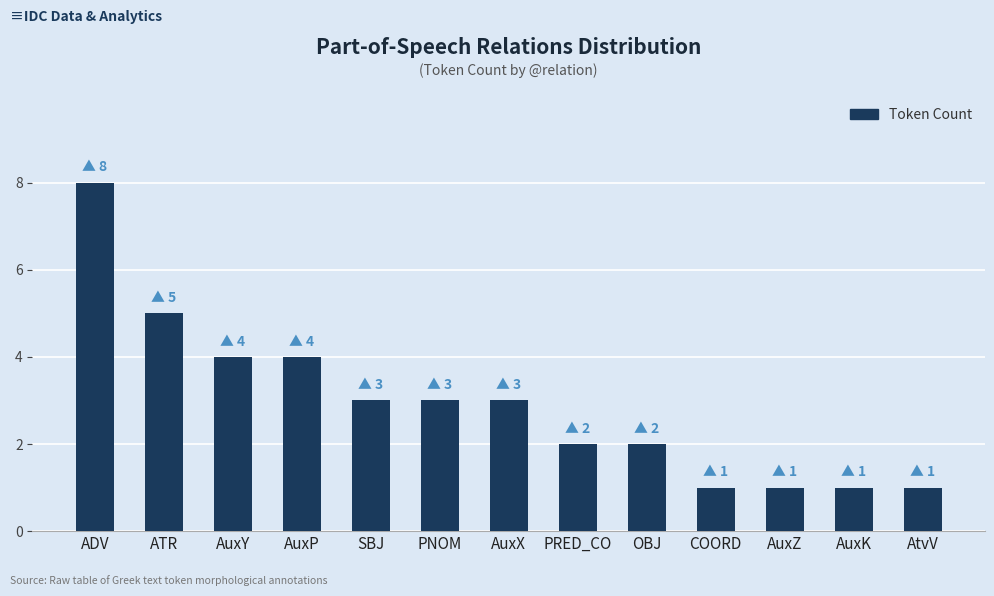

Is it true that the value at AuxP is 1?

False